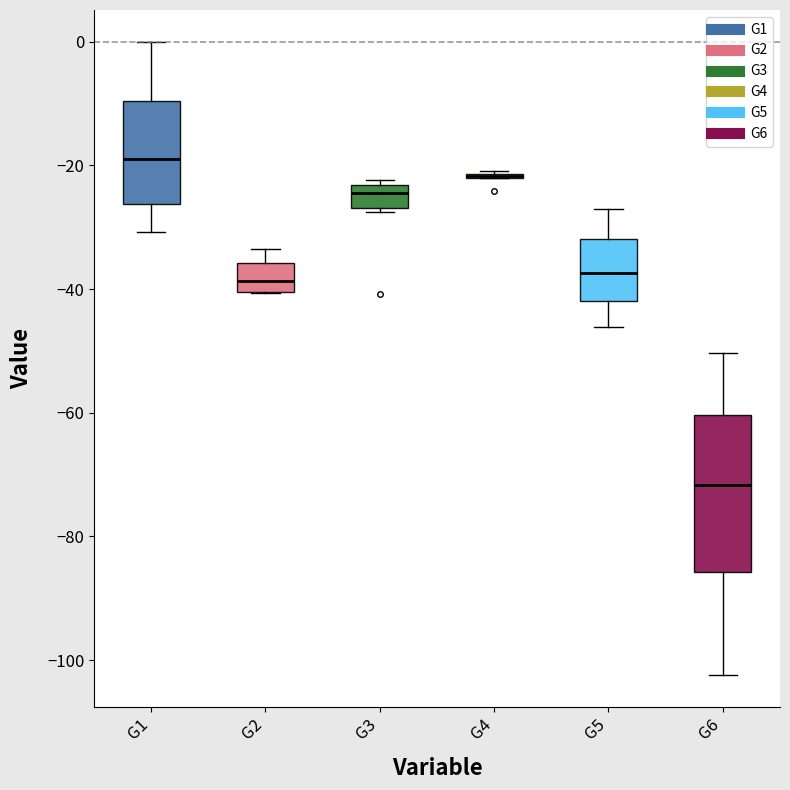

Reading left to right, transcribe this box plot: for each box, give where its median line is, the range the box spans, and where its two whiskers end, as read against the y-axis. The values are not printed on the chart, so give them approximately, as read against the axis.

G1: median -18, box -26 to -10, whiskers -30 to 0
G2: median -38, box -40 to -36, whiskers -40 to -34
G3: median -24 (just below the box's upper edge), box -26 to -24, whiskers -28 to -22
G4: box collapsed to a line at -22, whiskers -22 to -20
G5: median -38, box -42 to -32, whiskers -46 to -26
G6: median -72, box -86 to -60, whiskers -102 to -50